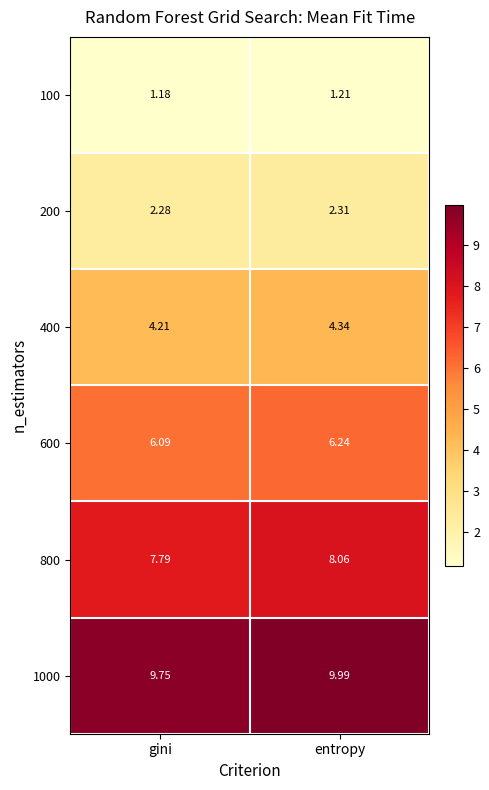

Which label corresponds to the largest value in the chart?

entropy